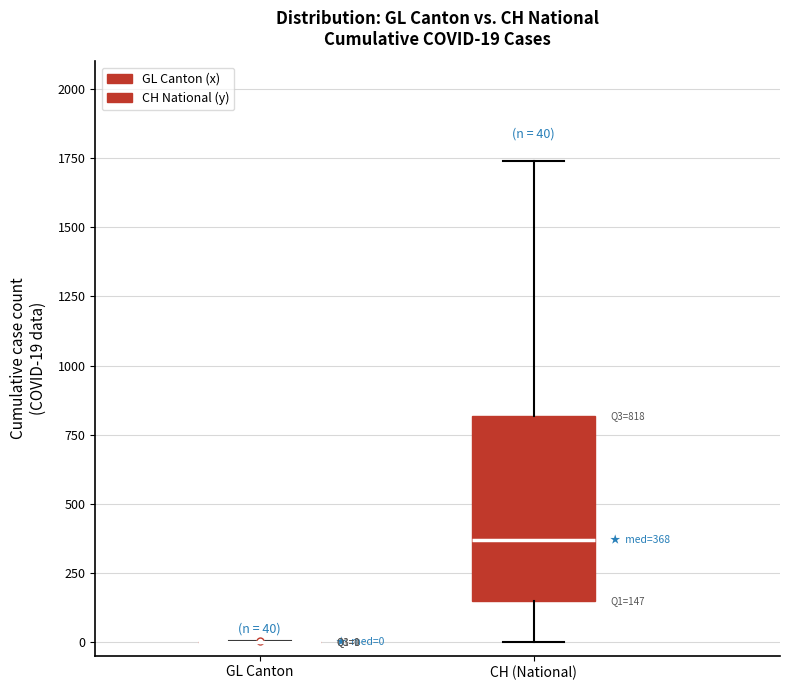

Comparing the boxes themselves (not the whiskers), which one is the tallest?

CH (National)